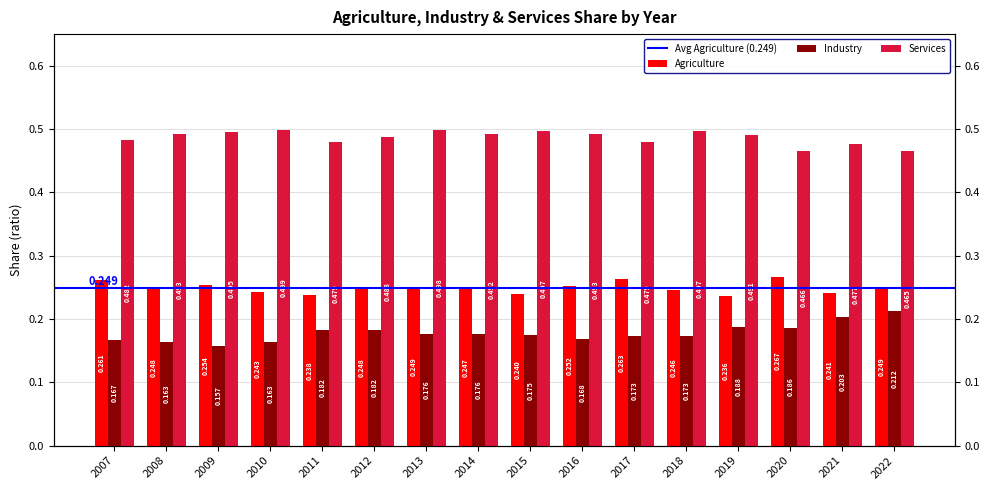

How many Industry values are between 0 and 1?

16